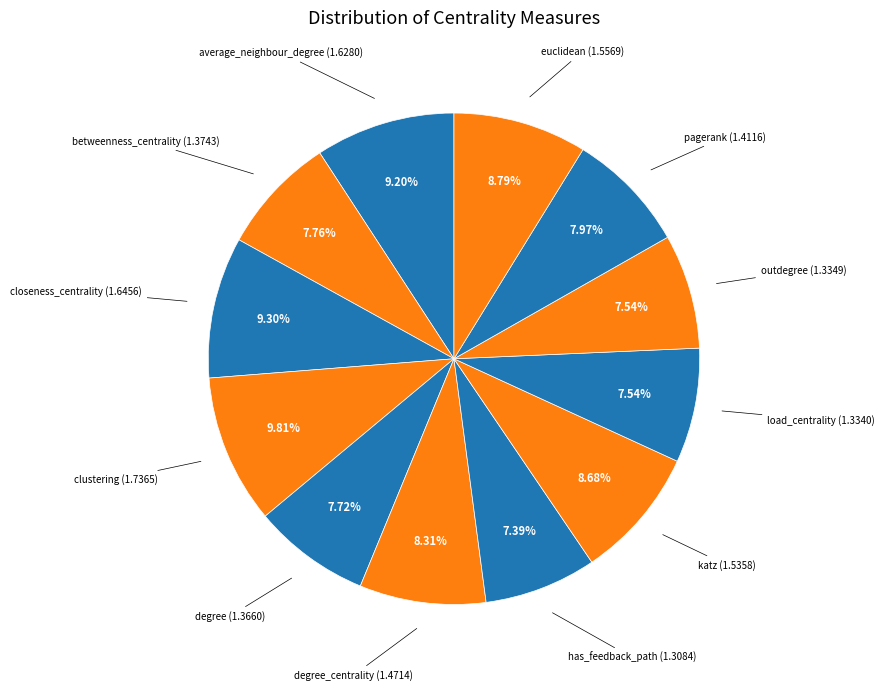

Count the number of slices in the pie.

12